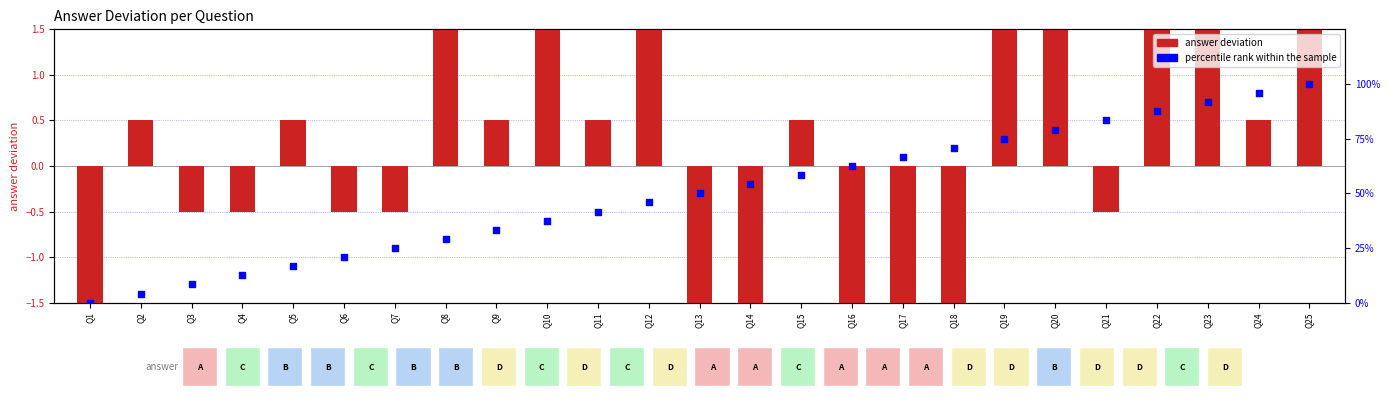

Which series has the largest total across all categories?

percentile rank within sample